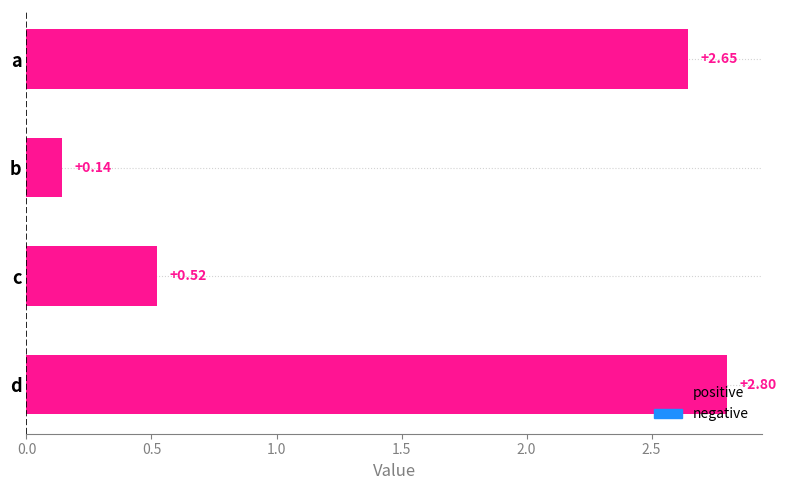

What is the difference between the maximum and minimum values?

2.7